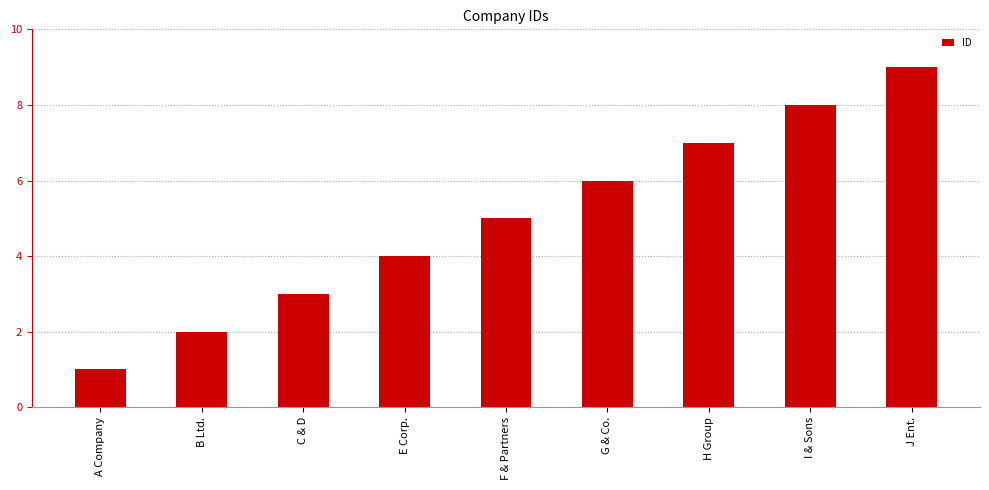

What is the minimum value shown in the chart?

1